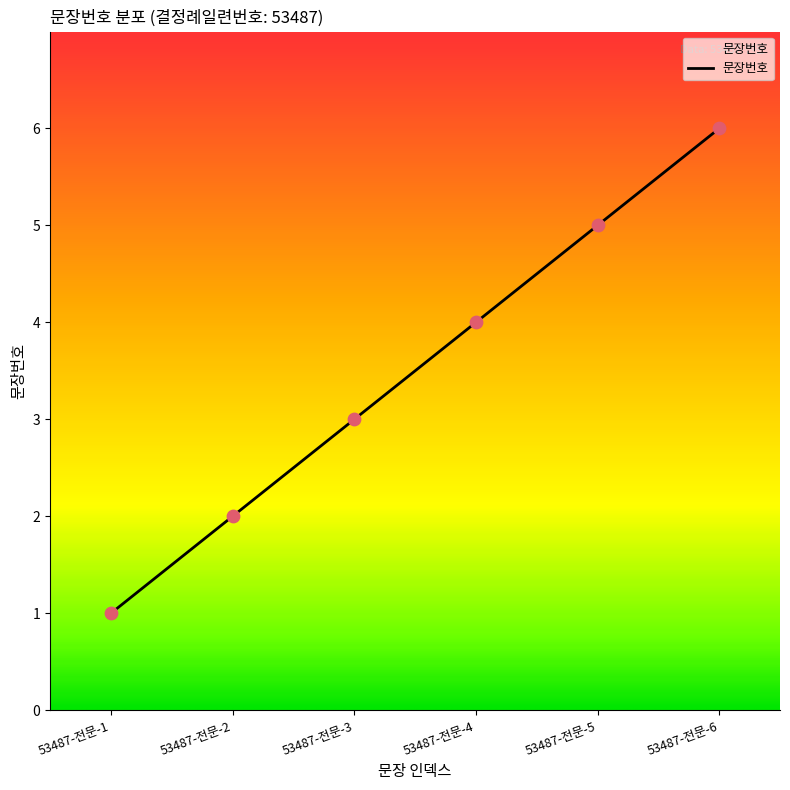

Between 53487-전문-6 and 53487-전문-4, which is larger?

53487-전문-6